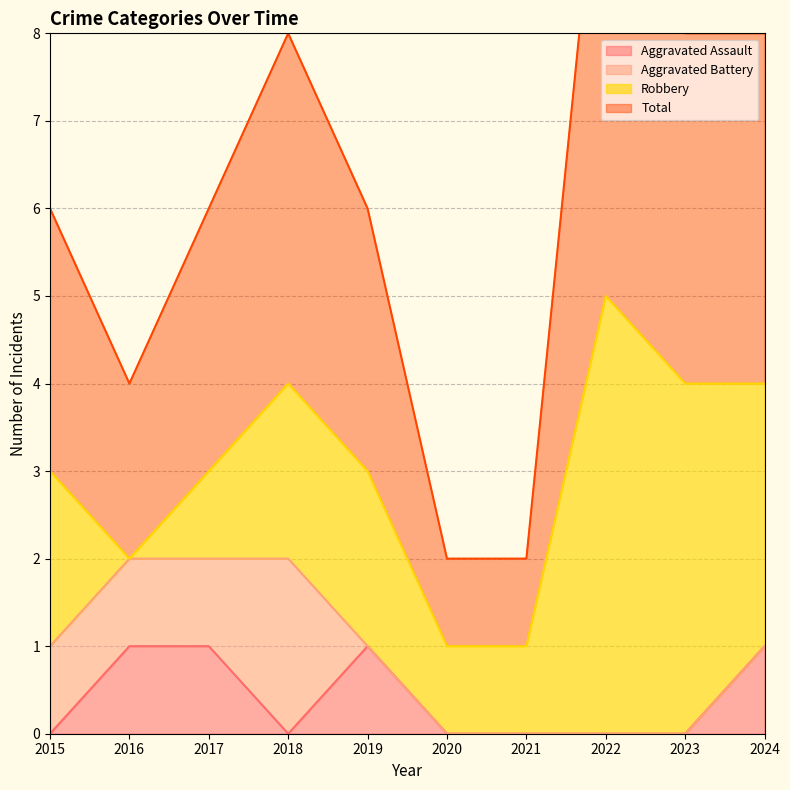

The Aggravated Assault series shows -1 at 2023. True or false?

False